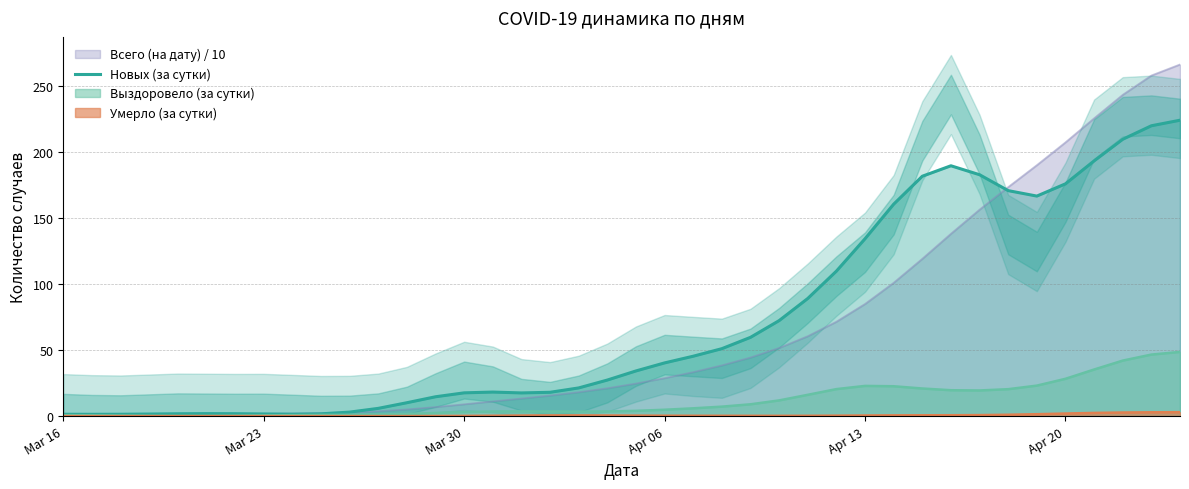

How many points are lower than both their immediate neighbors (excluding endpoints)?

4